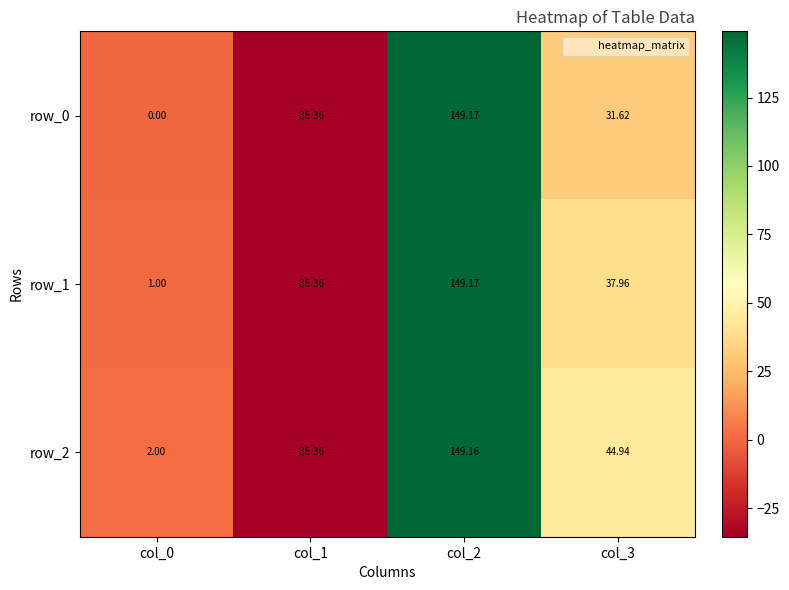

How many negative values does the row_1 series have?

1